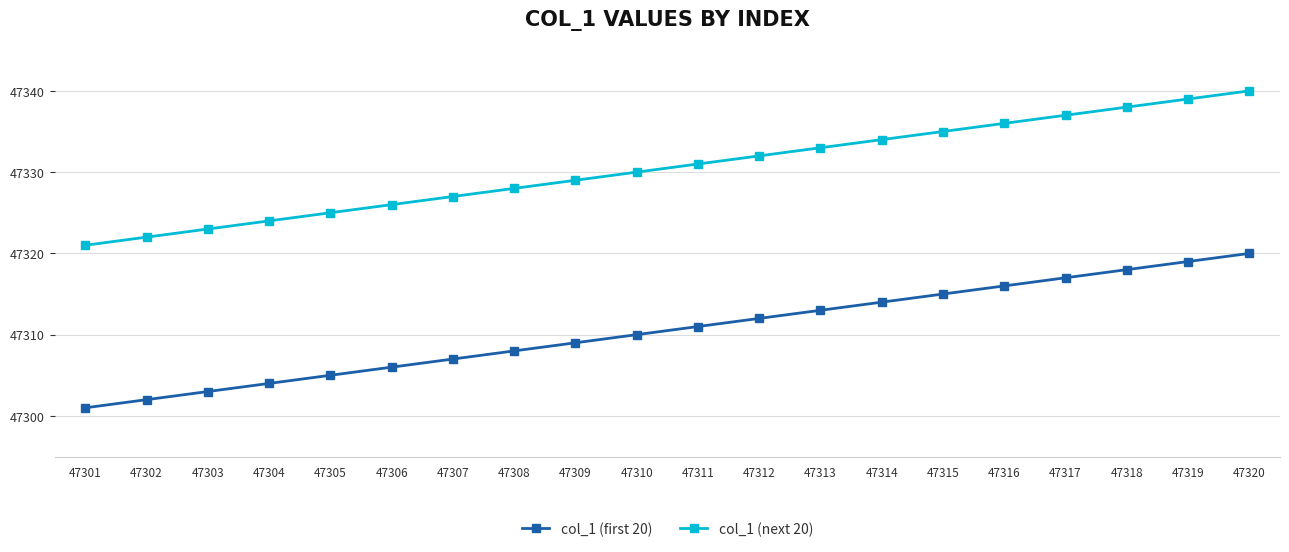

True or false: col_1 (first 20) and col_1 (next 20) cross at least once.

False